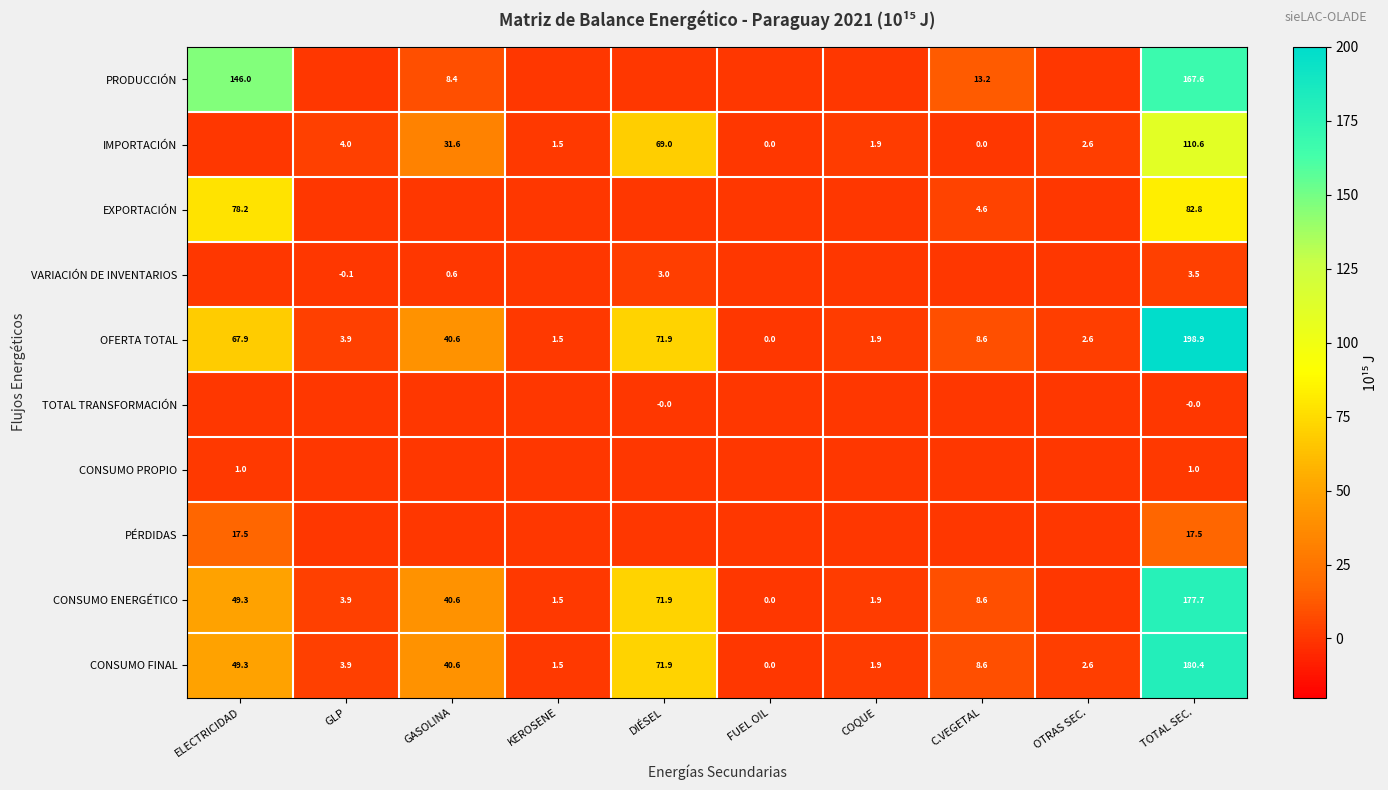

What value does the OFERTA TOTAL series have at ELECTRICIDAD?

67.9